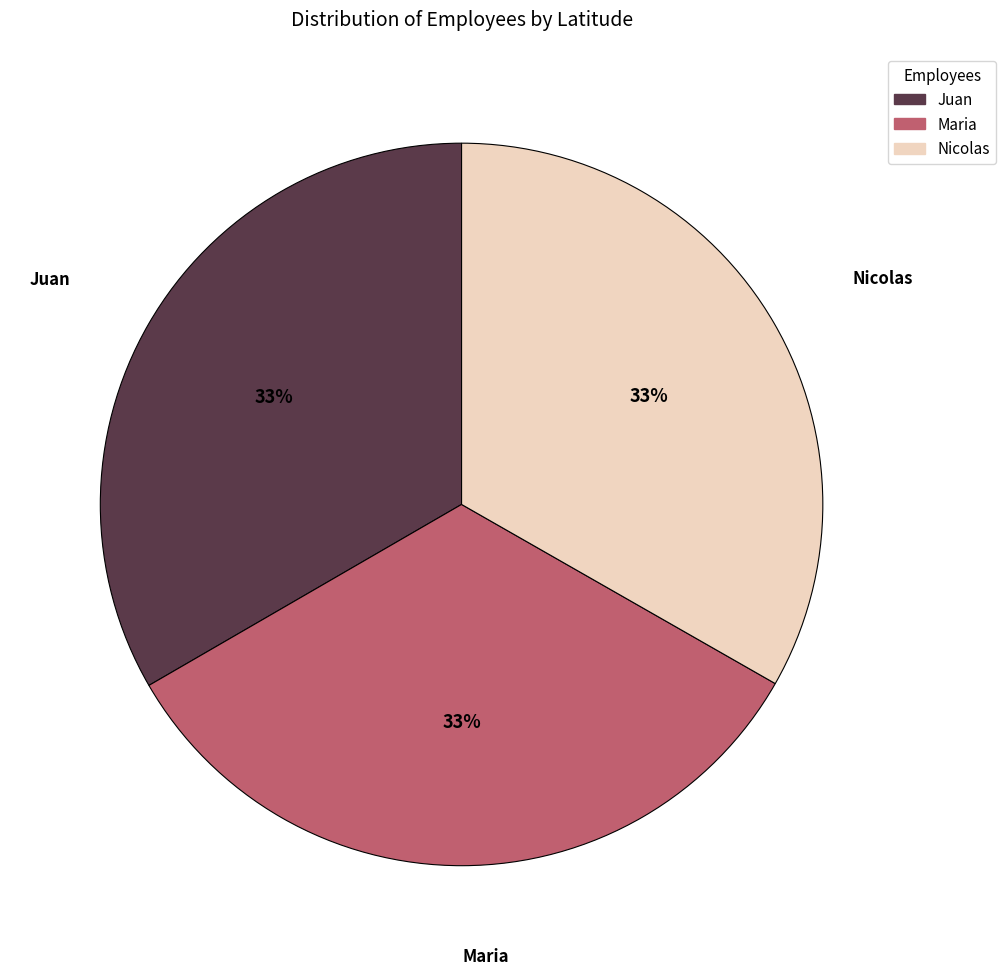

Is Nicolas the majority of the pie?

No